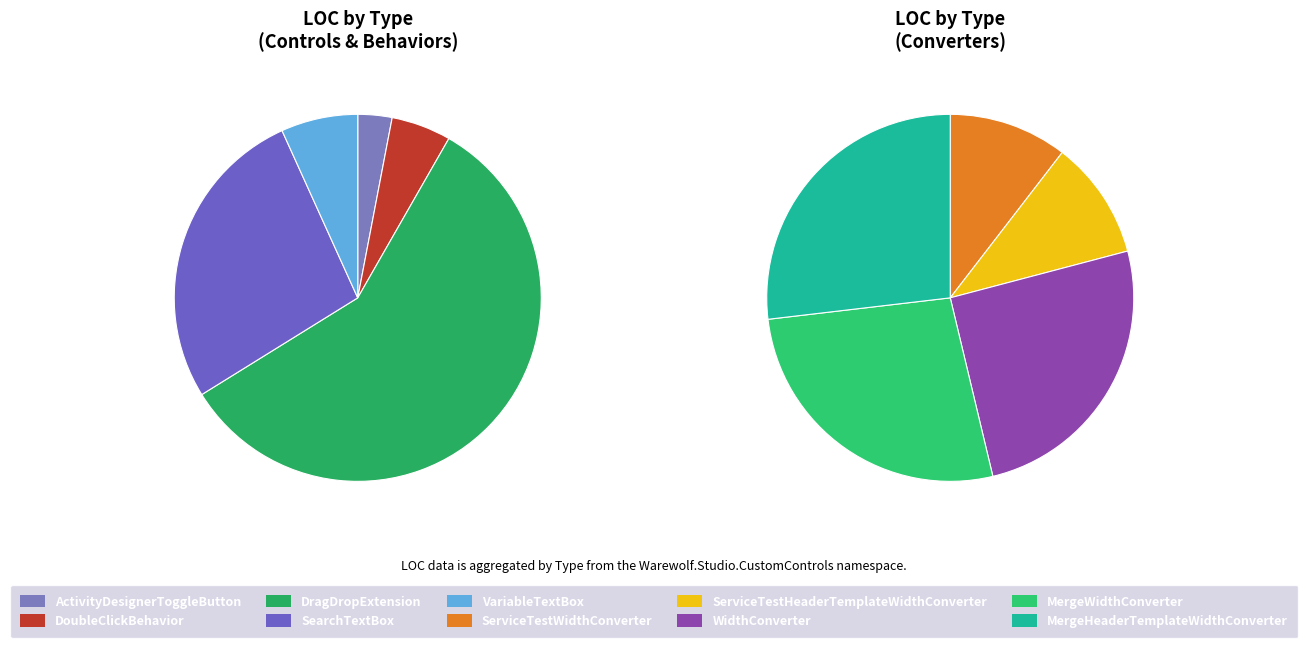

What percentage is the ActivityDesignerToggleButton slice, to the nearest percent?

2%